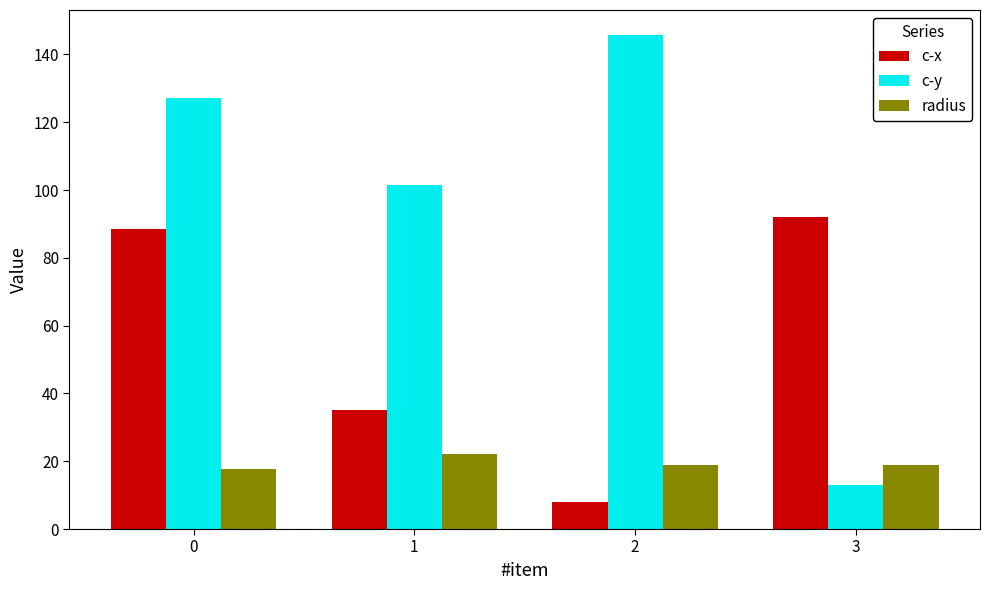

What is the difference between the highest and lowest values at 0?

109.6